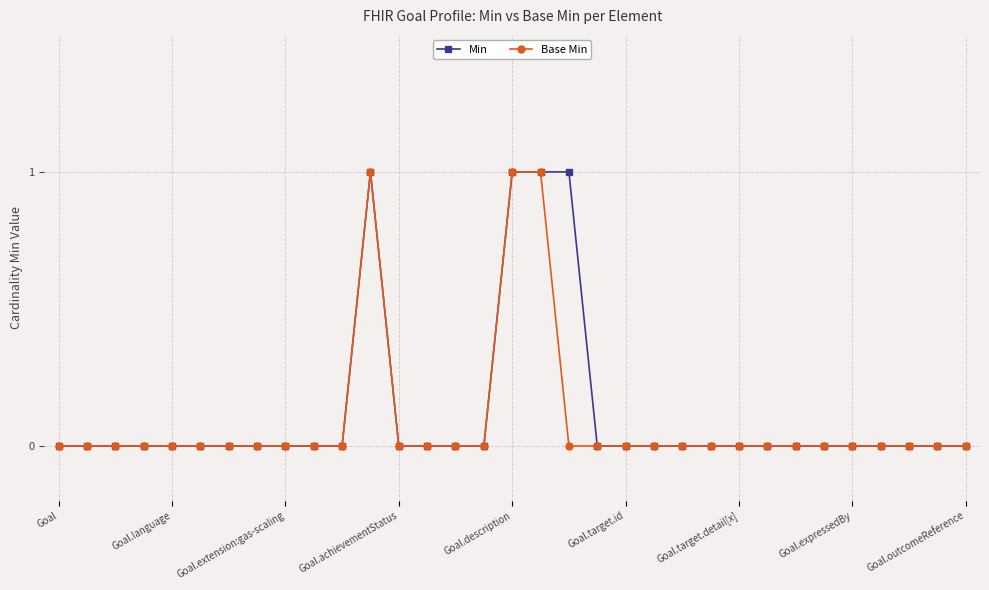

What is the value of the Min point at the 18th from the left?

1